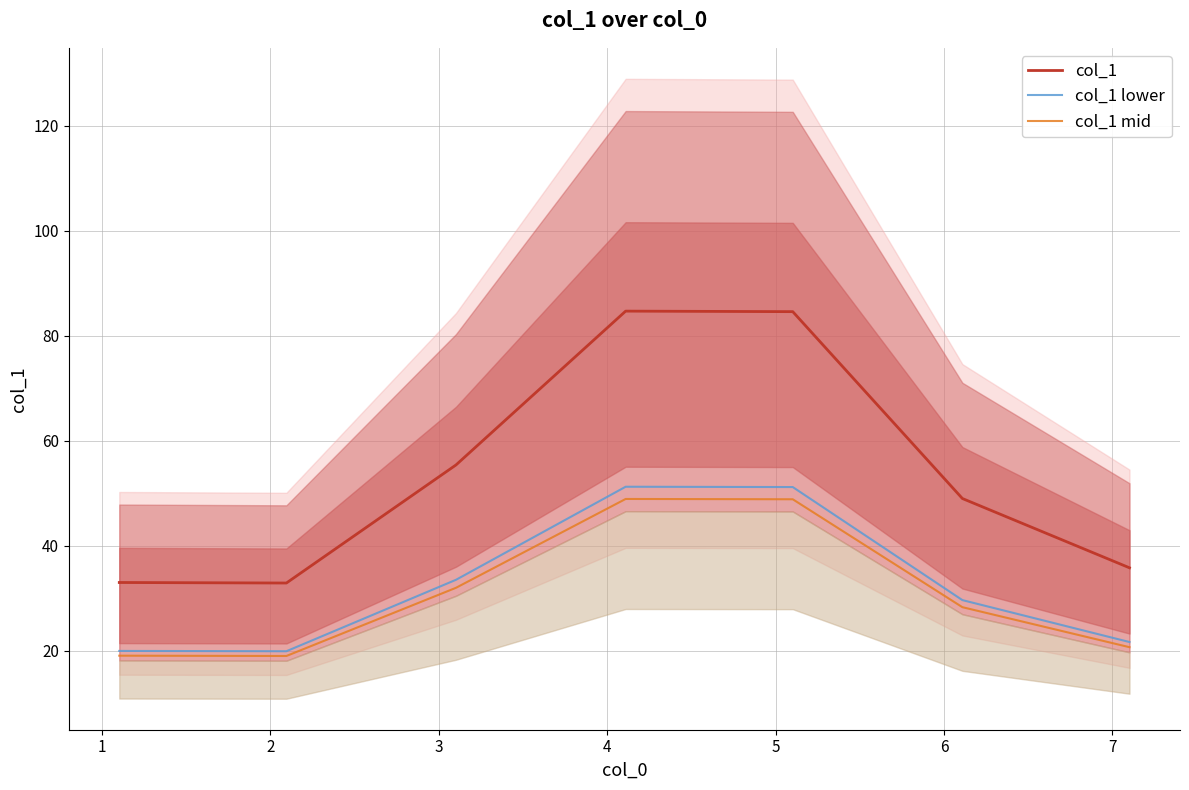

How many data points in col_1 mid are less than 28?

3